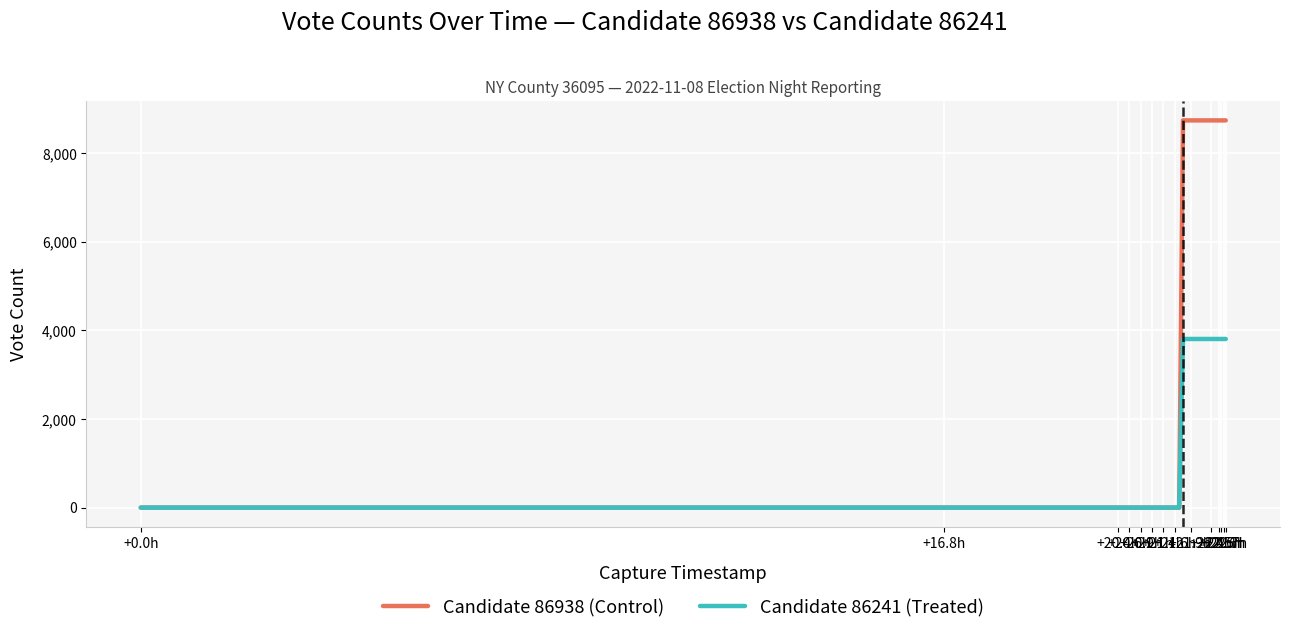

What is the maximum value shown in the chart?

8742